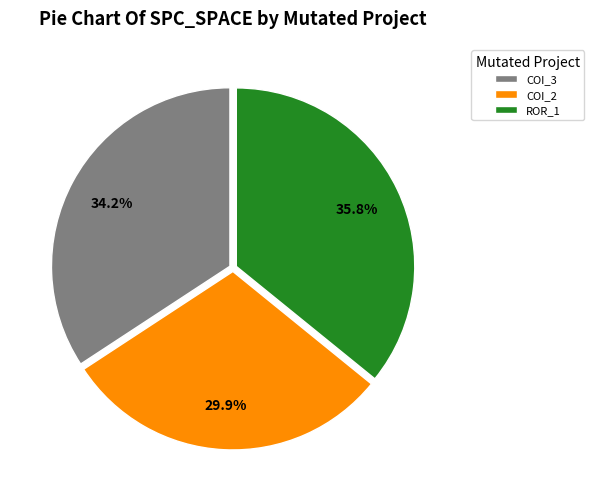

Rank the categories by value from lowest to highest.

COI_2, COI_3, ROR_1